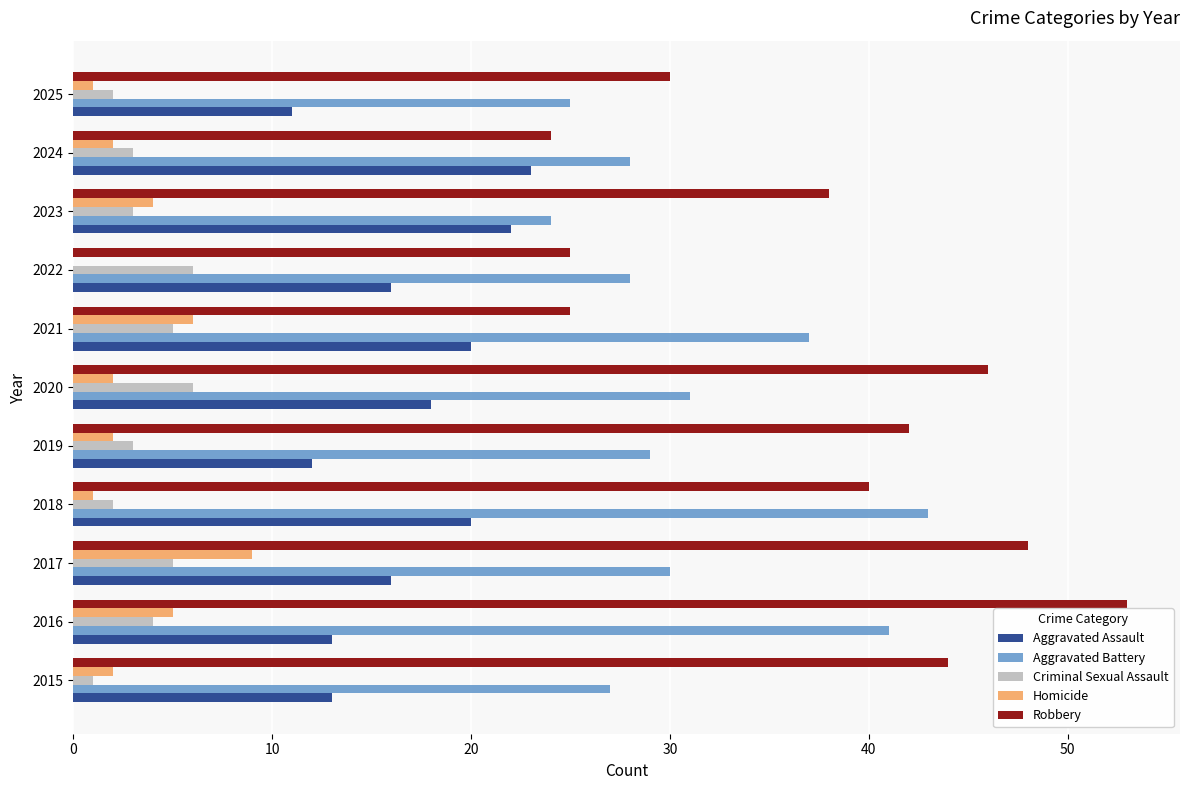

What is the sum of all Aggravated Battery values?

343